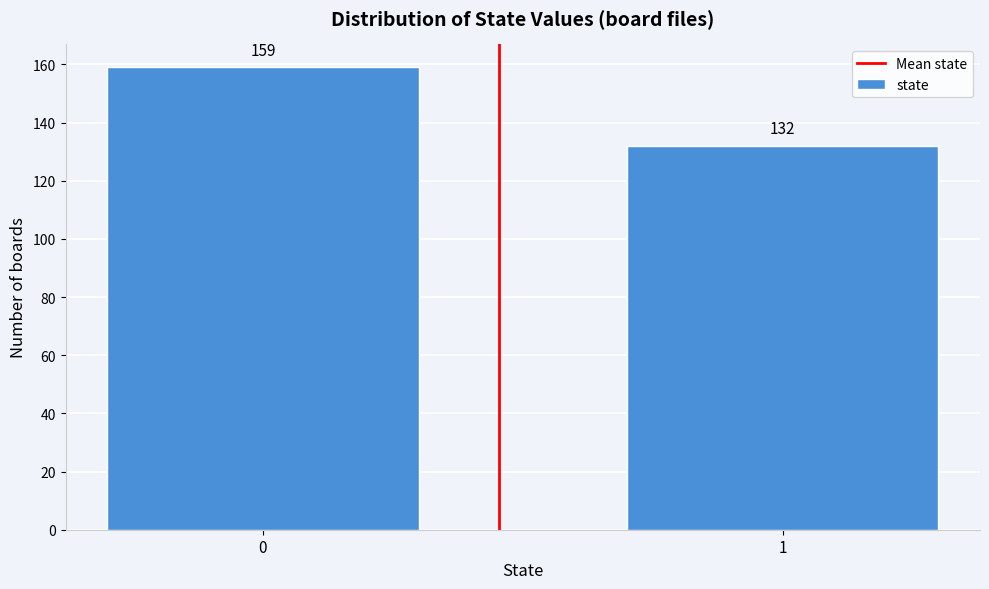

Reading right to left, what are all the values shown in this chart?

132	159